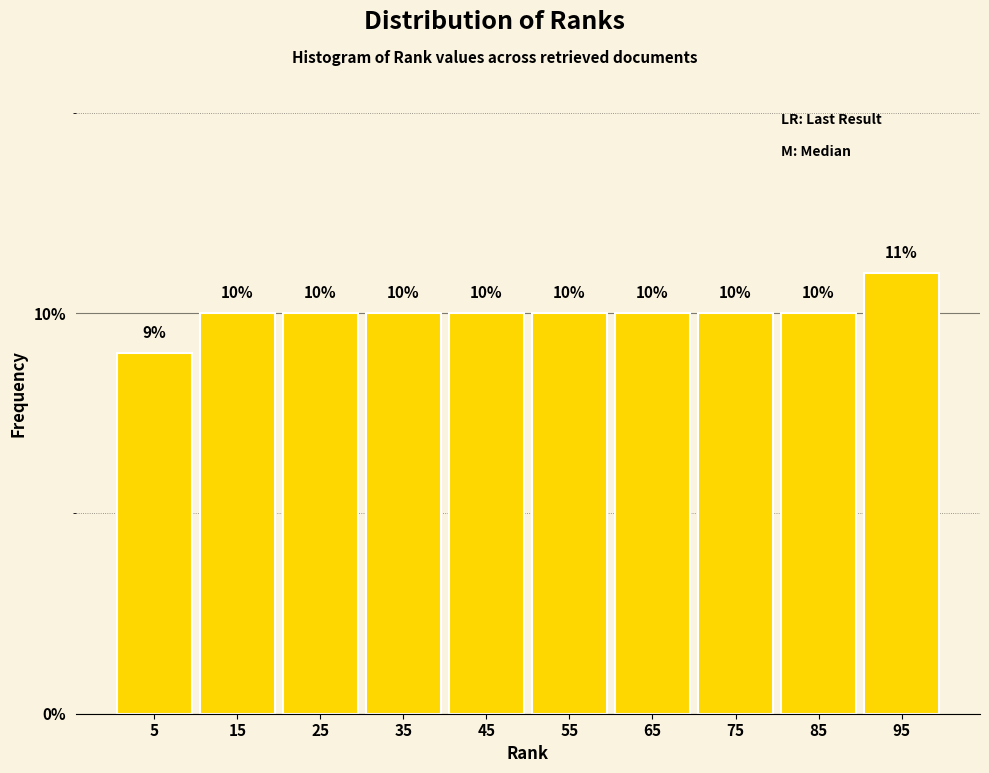

How tall is the bar that spans 40 to 50 on the x-axis?

10